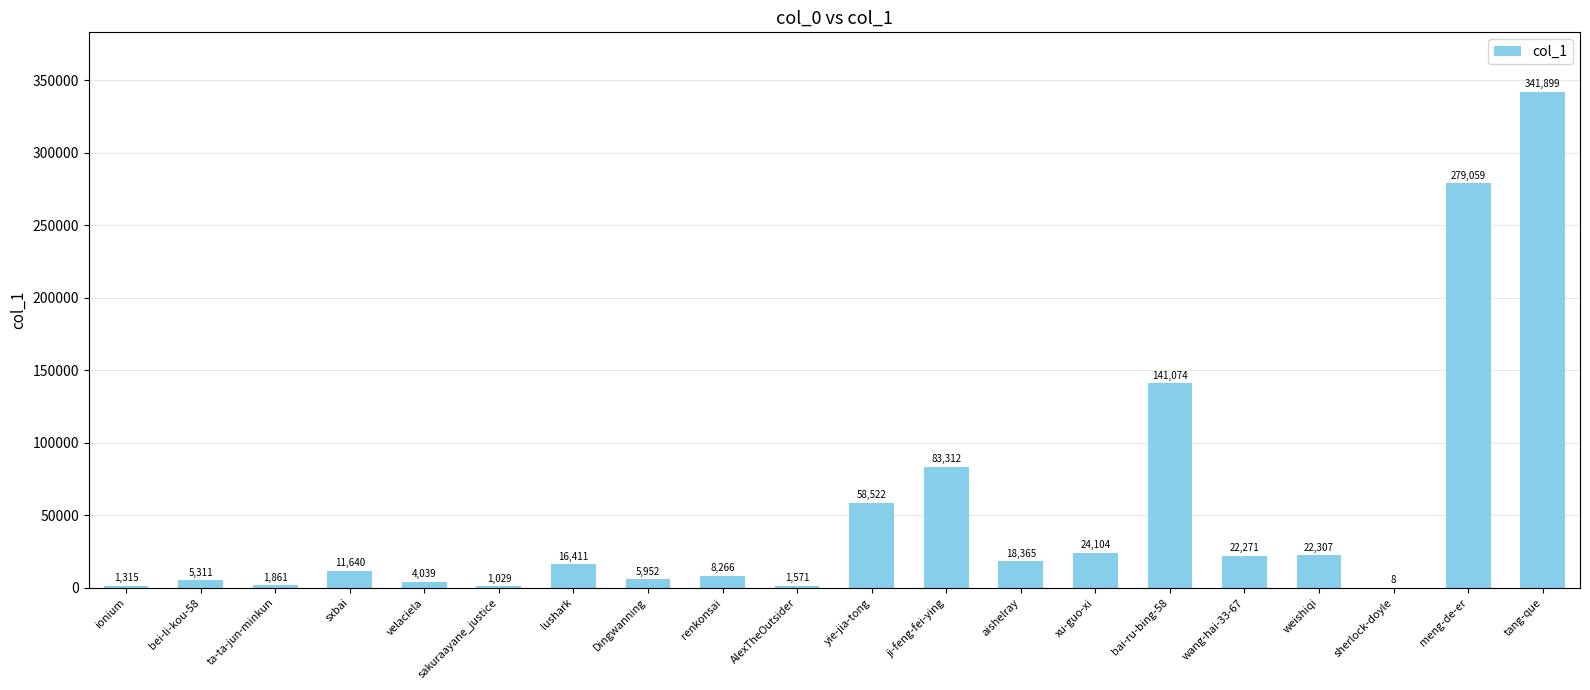

Is it true that the value at AlexTheOutsider is 1571?

True